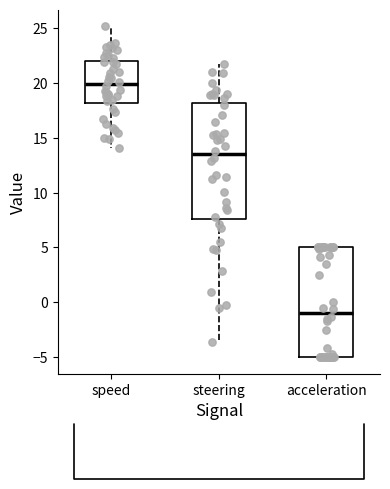

Which box's median line is the lowest?

acceleration